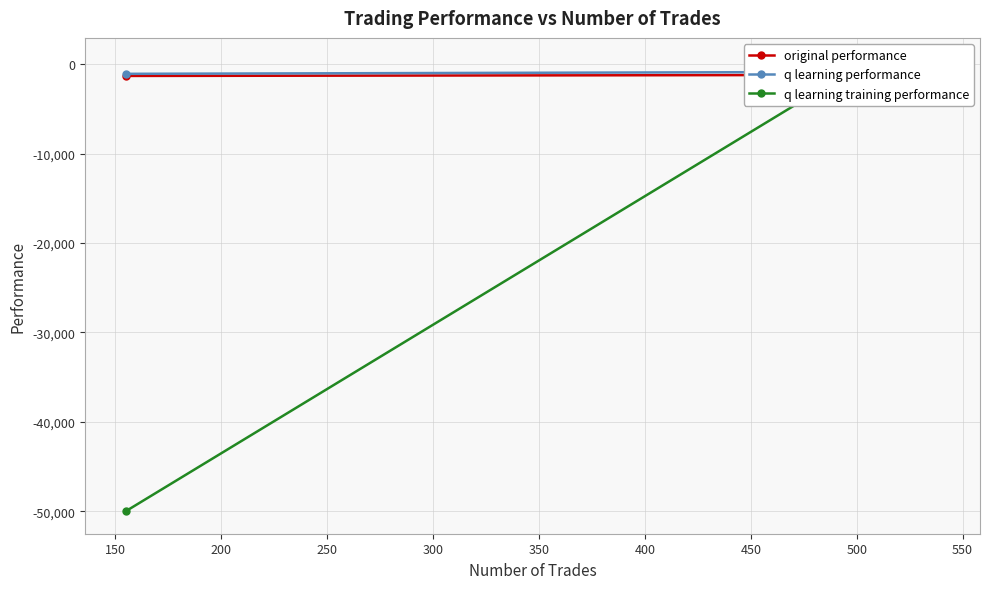

What is the minimum value shown in the chart?

-50000.0